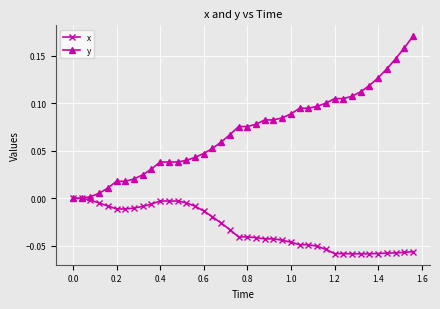

Does the chart have visible grid lines?

Yes